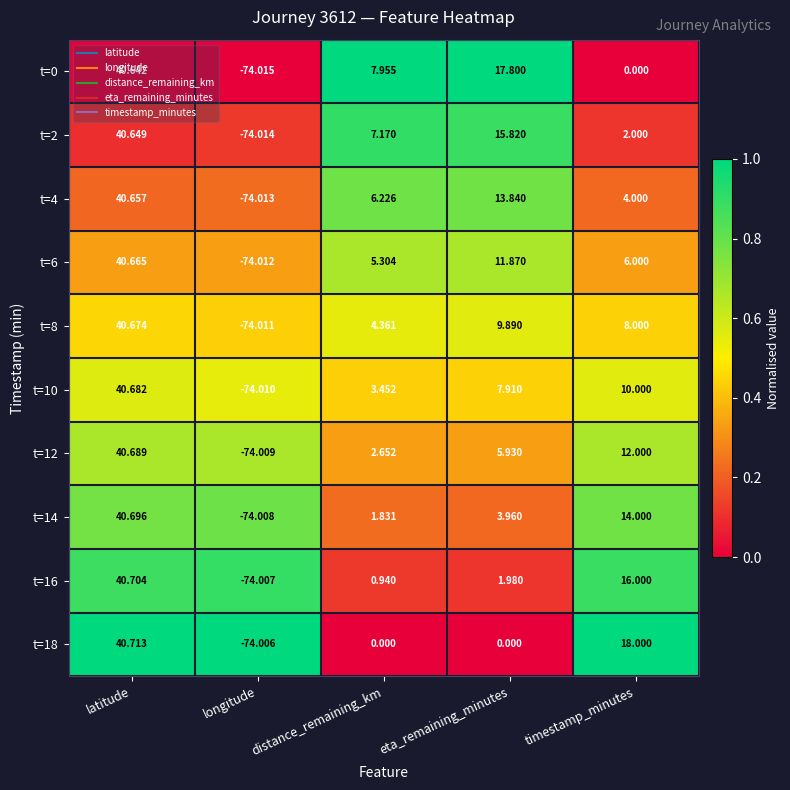

At which label does t=18 first exceed 0?

latitude